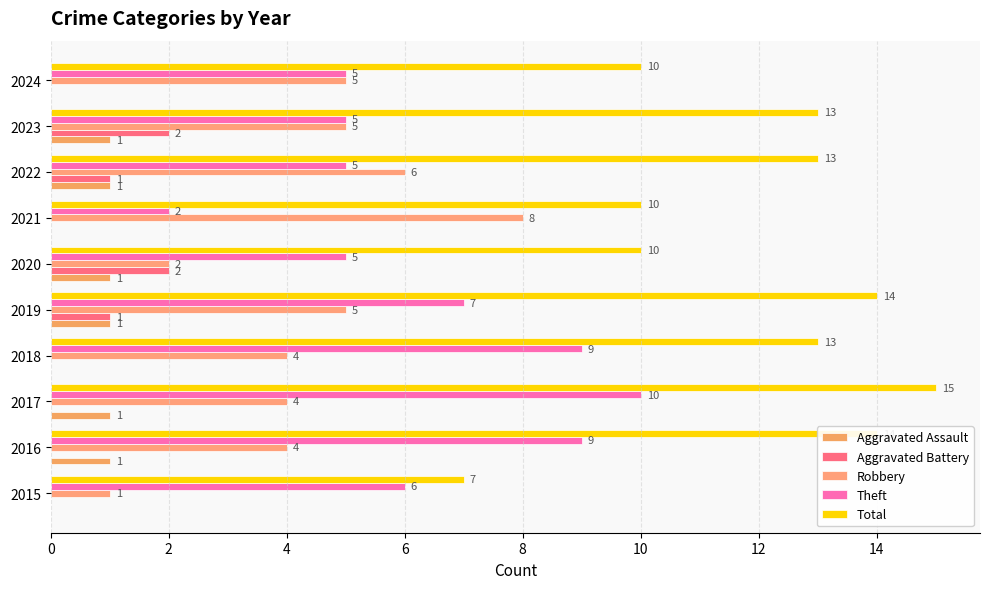

How many positive values does the Aggravated Battery series have?

4